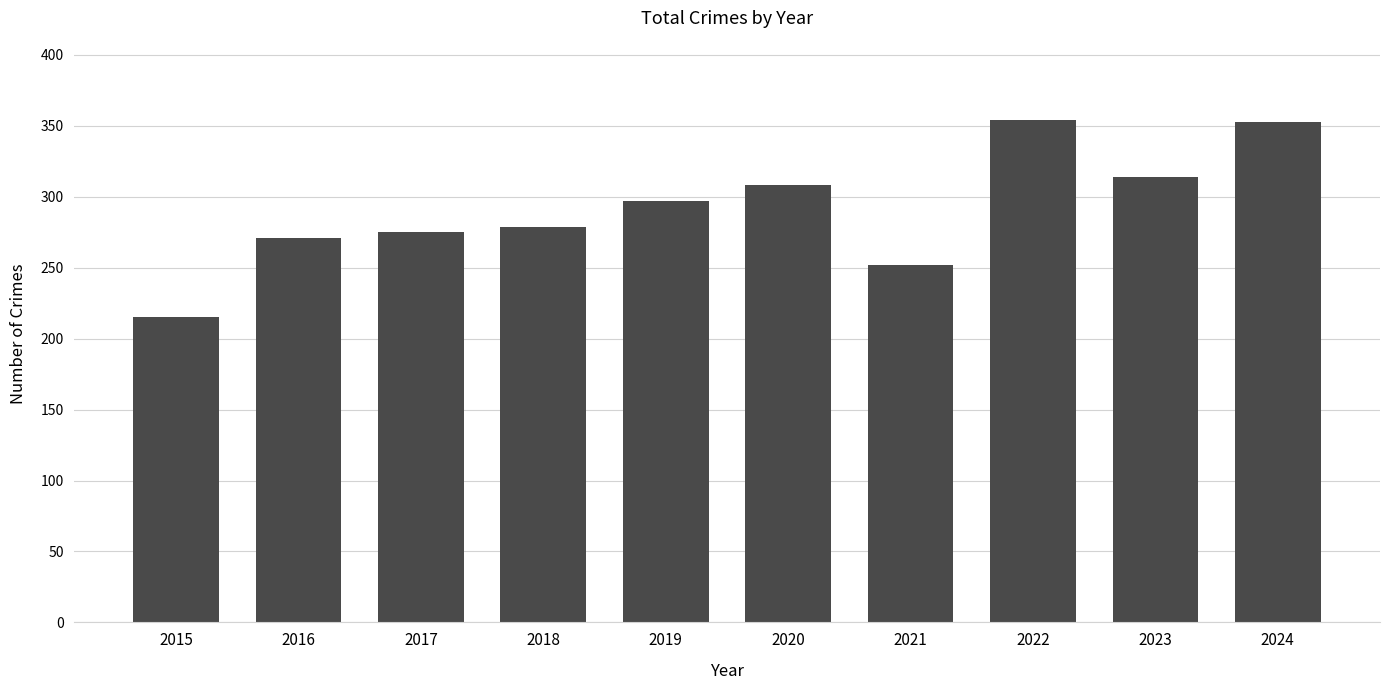

At which category does the chart reach its minimum across all series?

2015